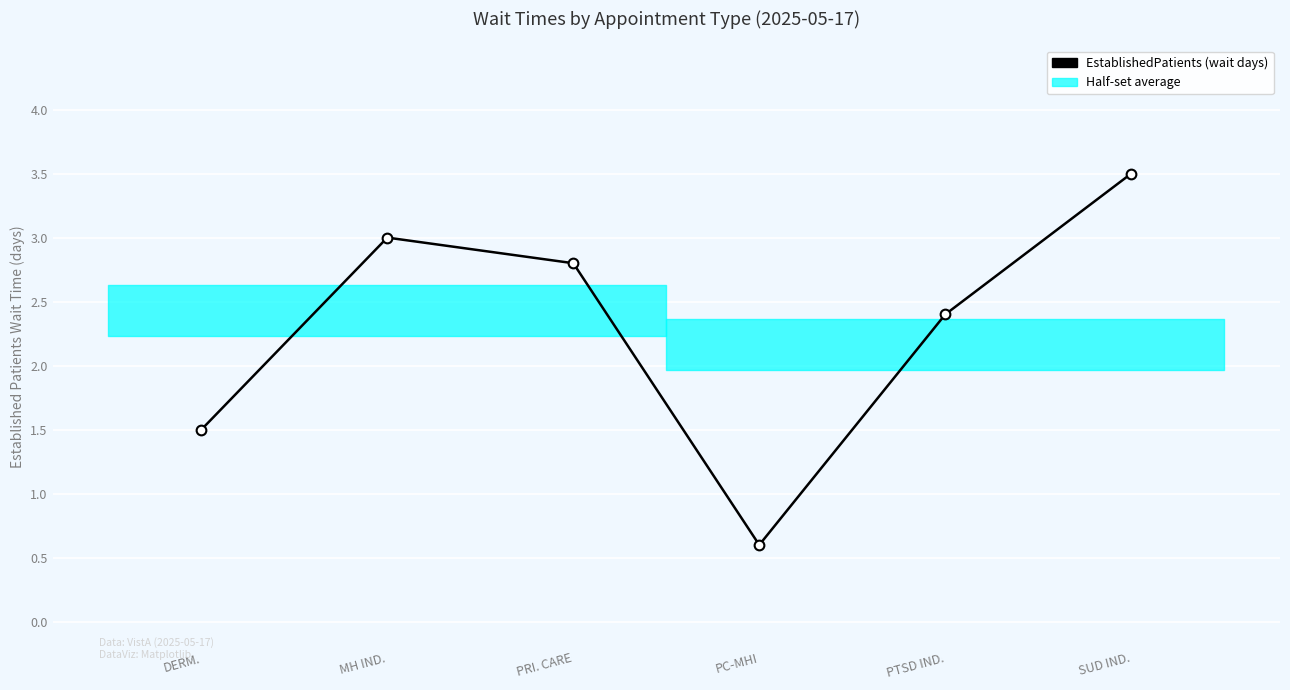

How many interior local valleys (lower than both neighbors) does the data have?

1